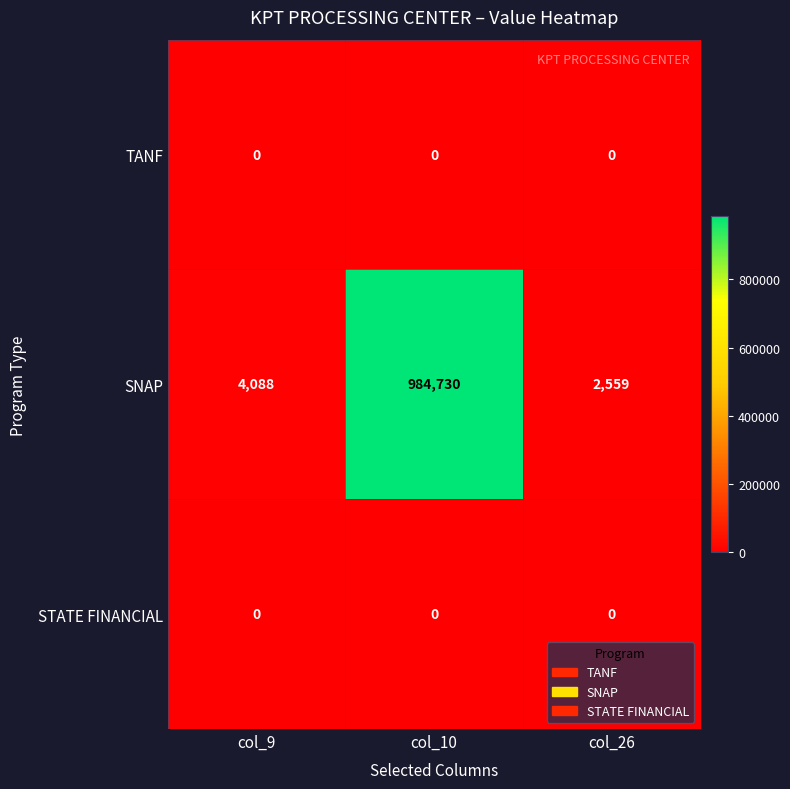

List the labels in order of SNAP value, smallest first.

col_26, col_9, col_10